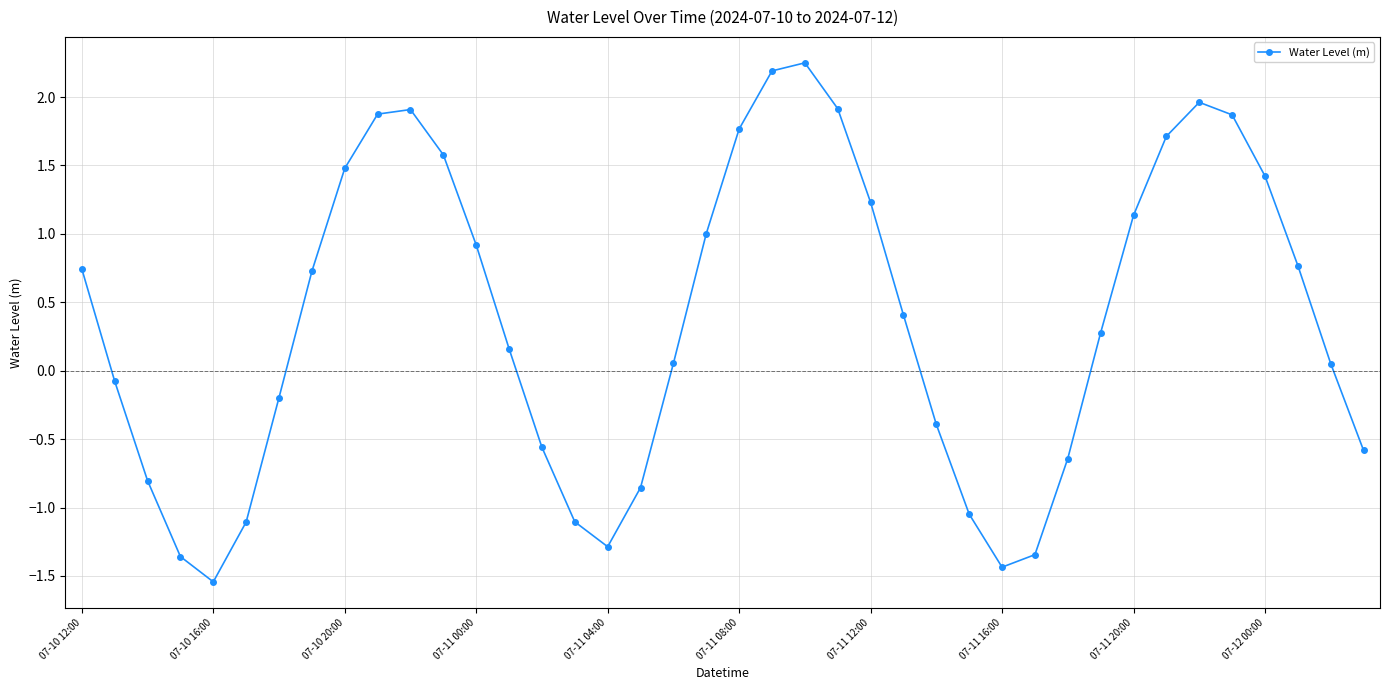

What is the difference between the maximum and second lowest values?

3.7